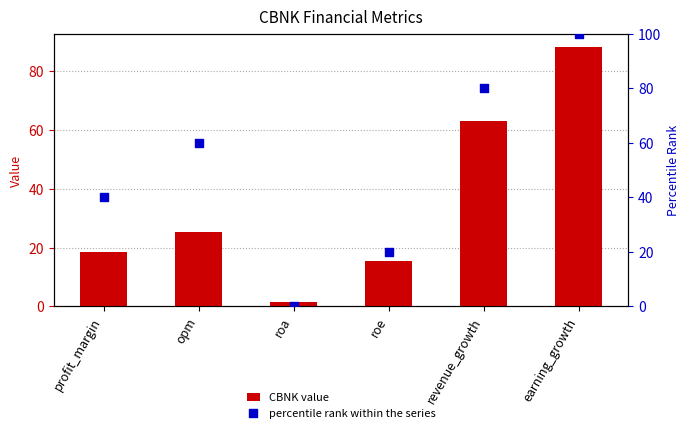

What are all the series names shown in the legend?

CBNK value, percentile rank within the series